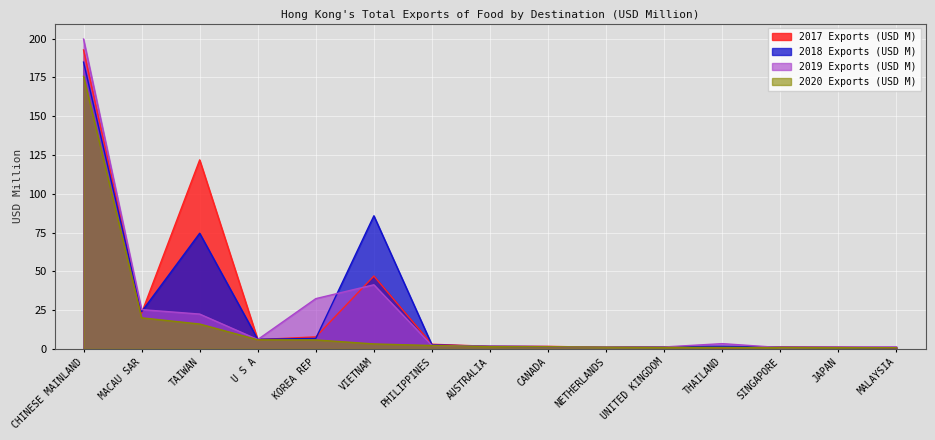

Which series has the widest spread of values?

2019 Exports (USD M) (line)